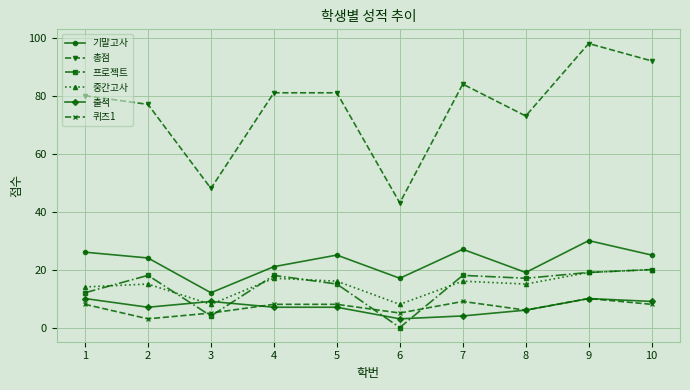

Is the value of 출석 at 10 greater than the value of 총점 at 6?

No